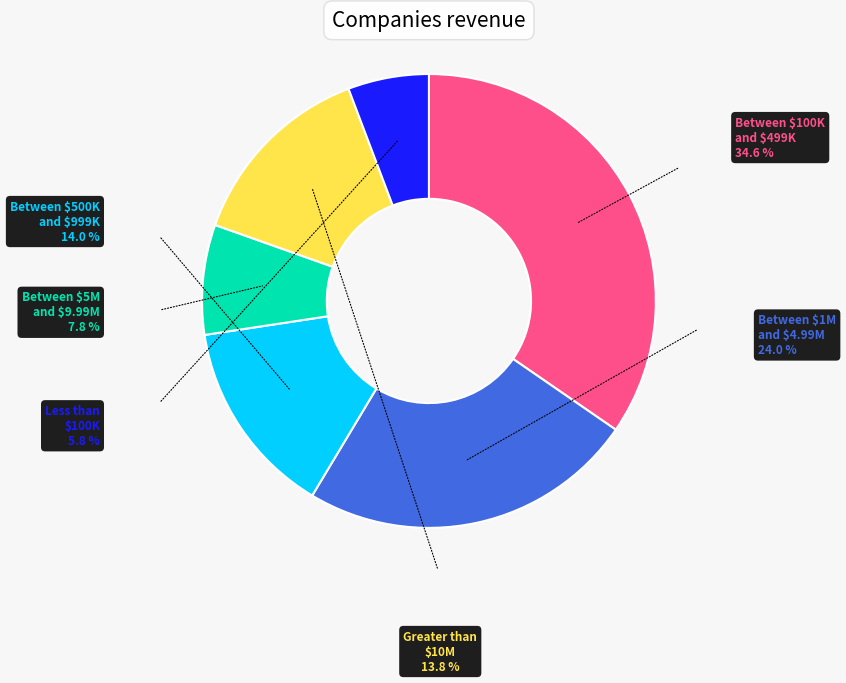

Which slice is the smallest?

Less than $100K